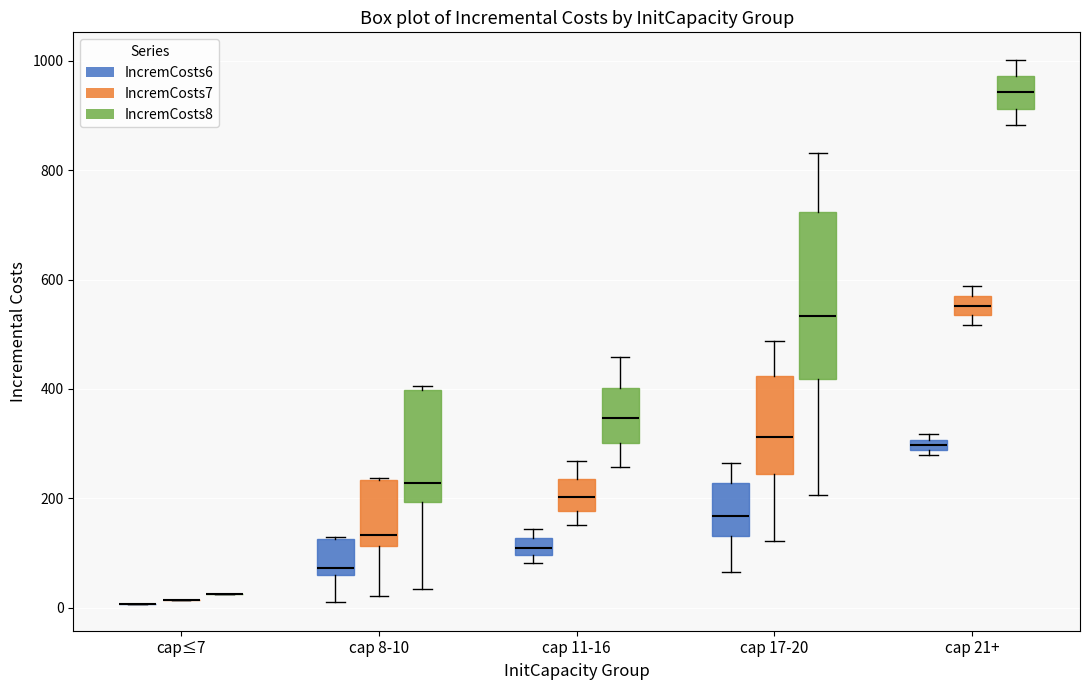

Comparing the boxes themselves (not the whiskers), which one is the tallest?

cap 17-20 (IncremCosts8)